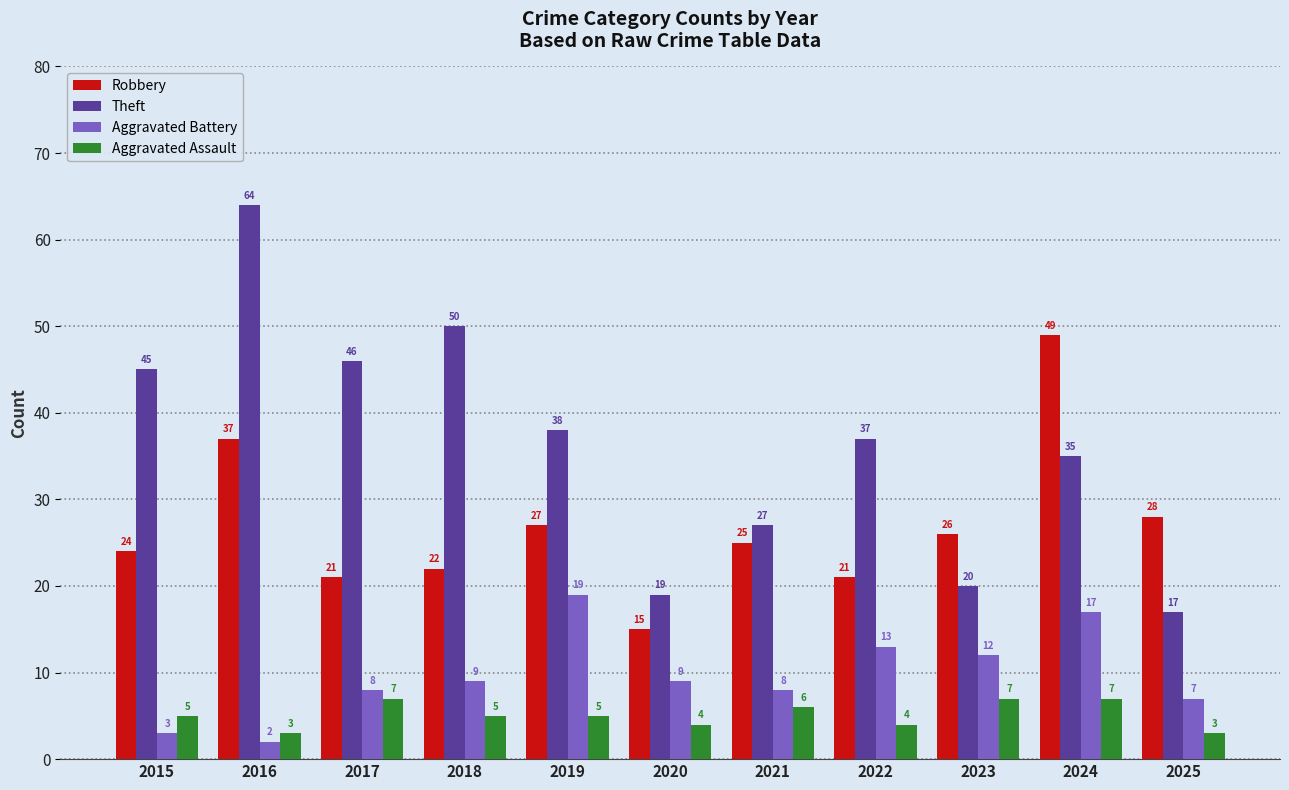

Is it true that Robbery equals 8 at 2020?

False